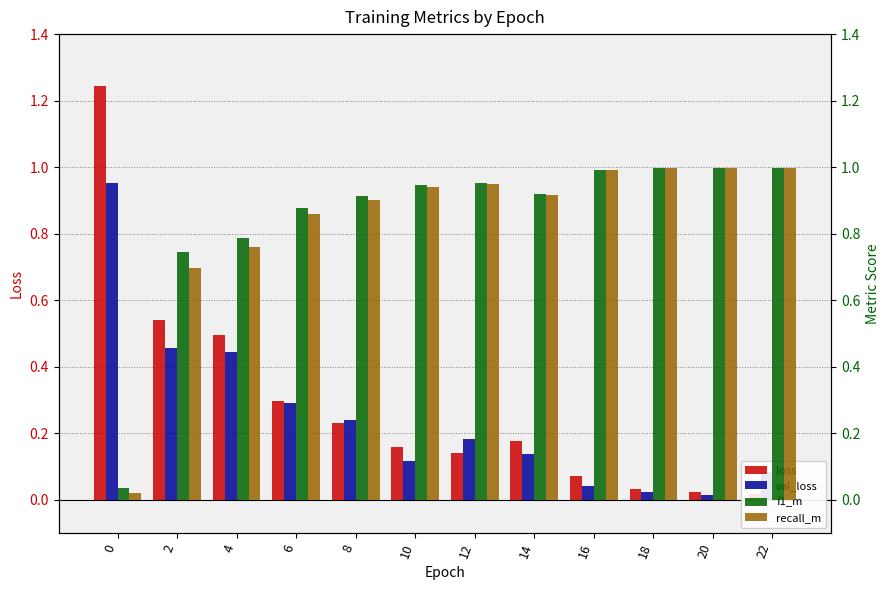

What is the difference between the second highest and minimum values in the f1_m series?

1.0